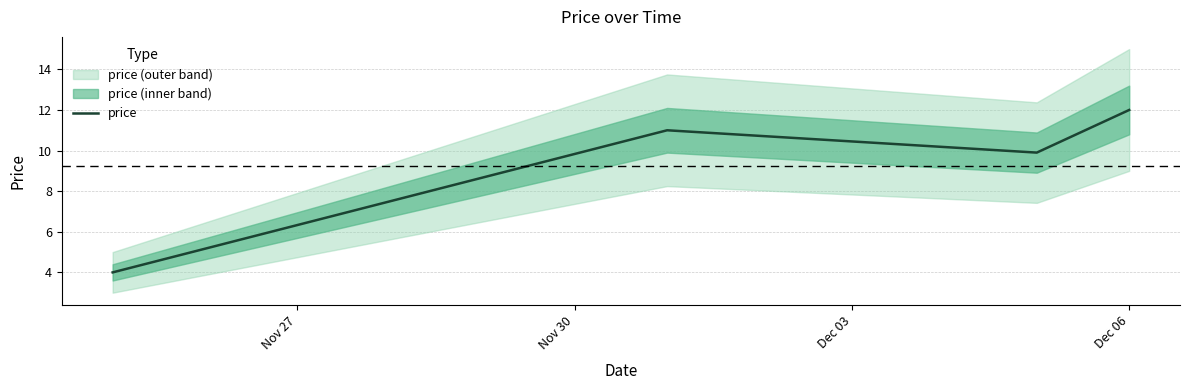

In price, how many points are lower than both neighbors (excluding endpoints)?

1